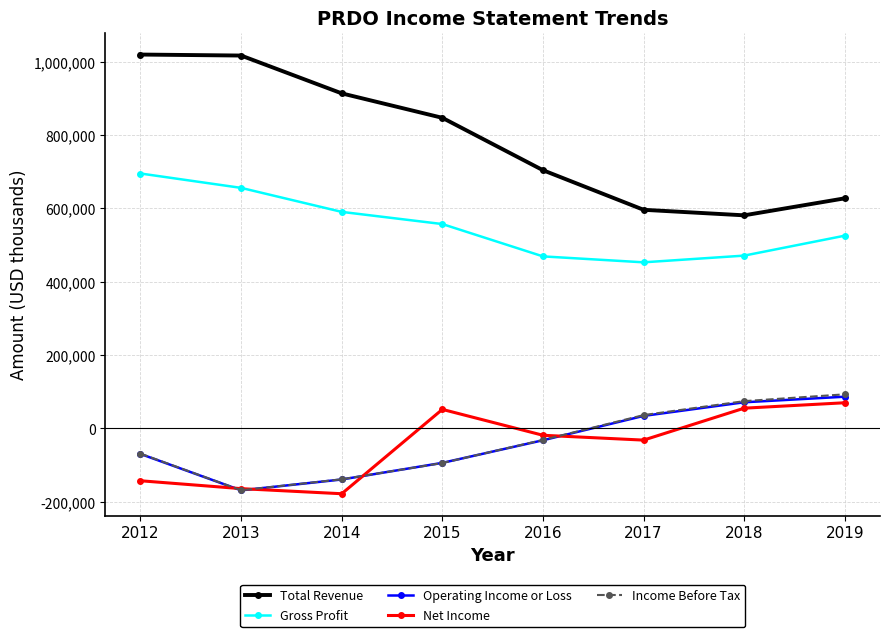

True or false: Total Revenue and Gross Profit cross at least once.

False